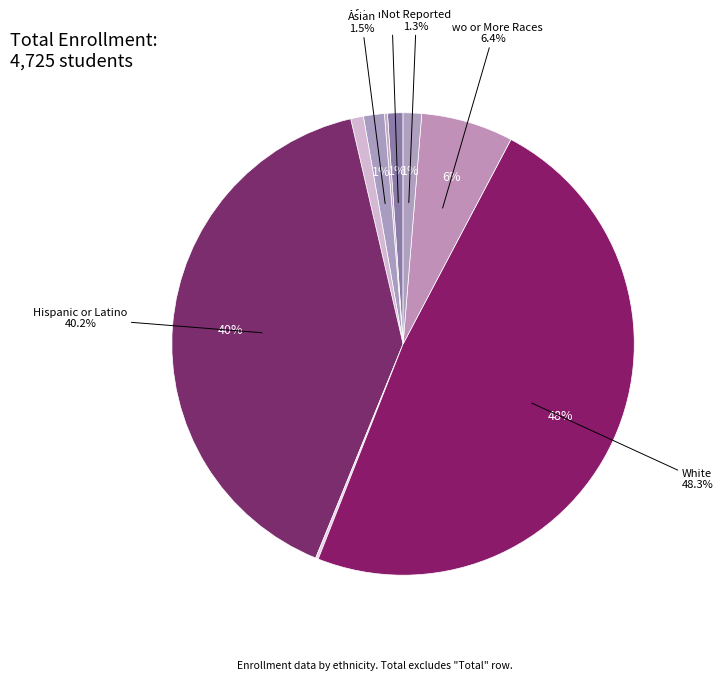

Is the sum of Pacific Islander and Two or More Races greater than half?

No